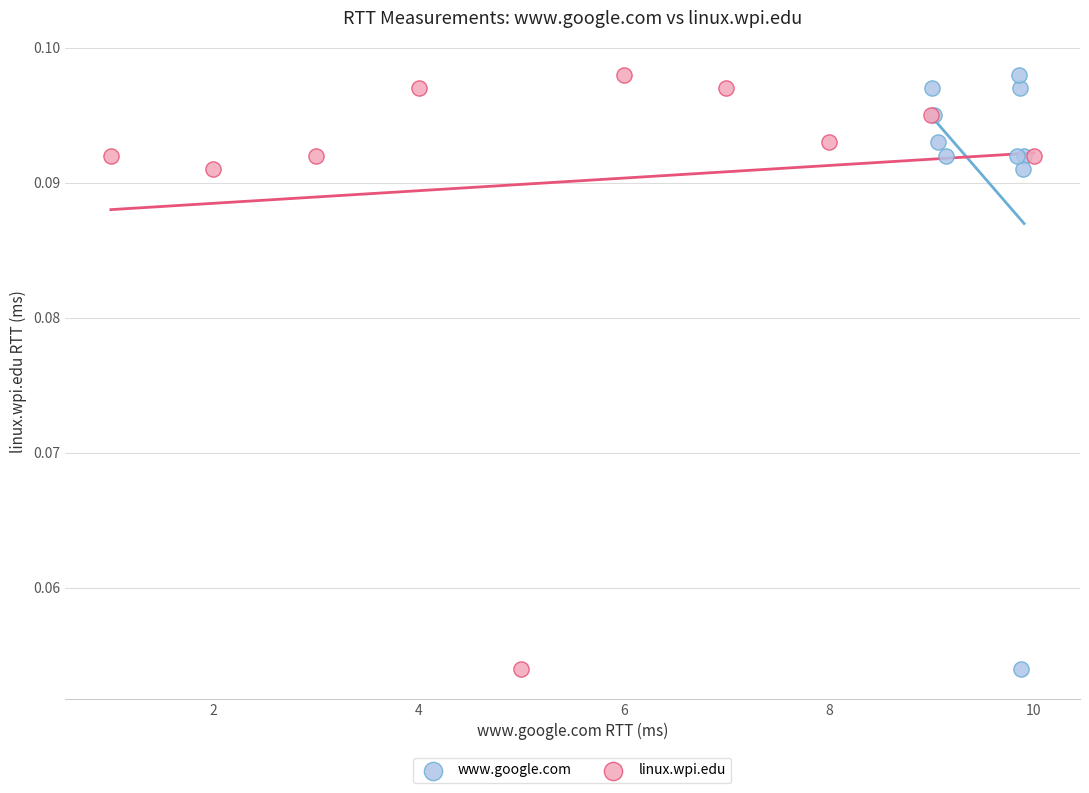

What are all the series names shown in the legend?

www.google.com, linux.wpi.edu